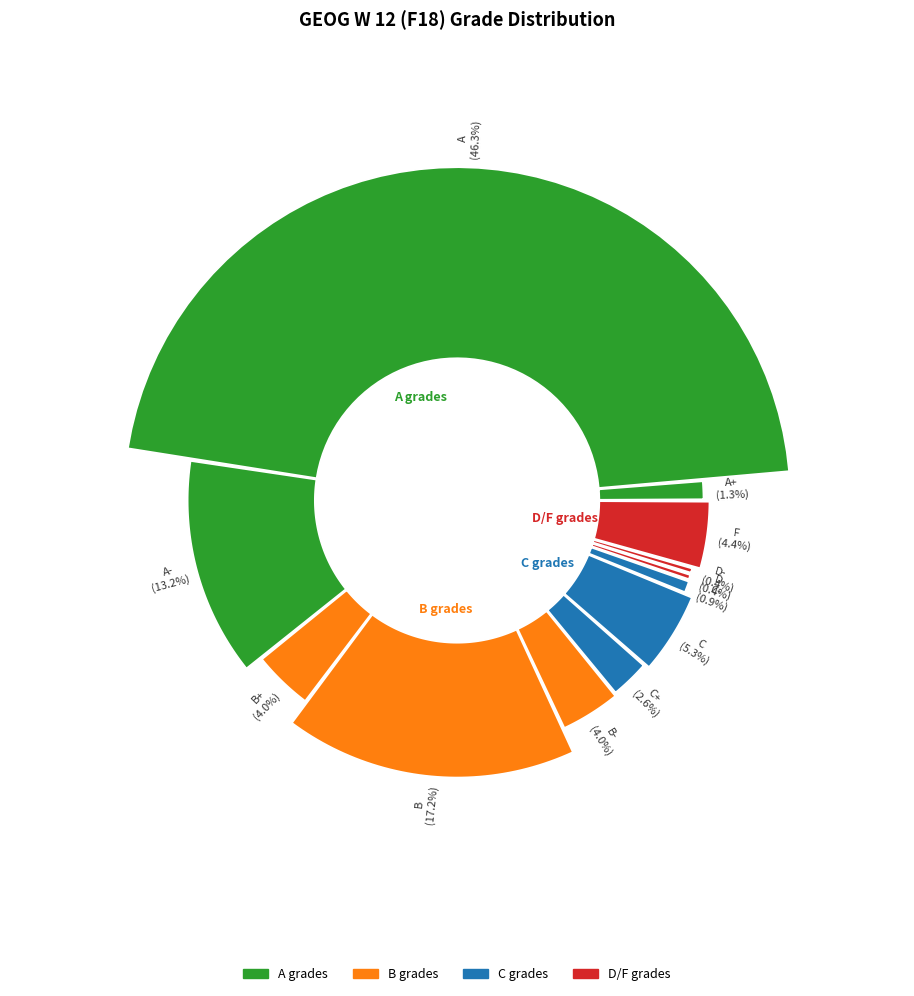

Which category has the biggest portion of the pie?

A